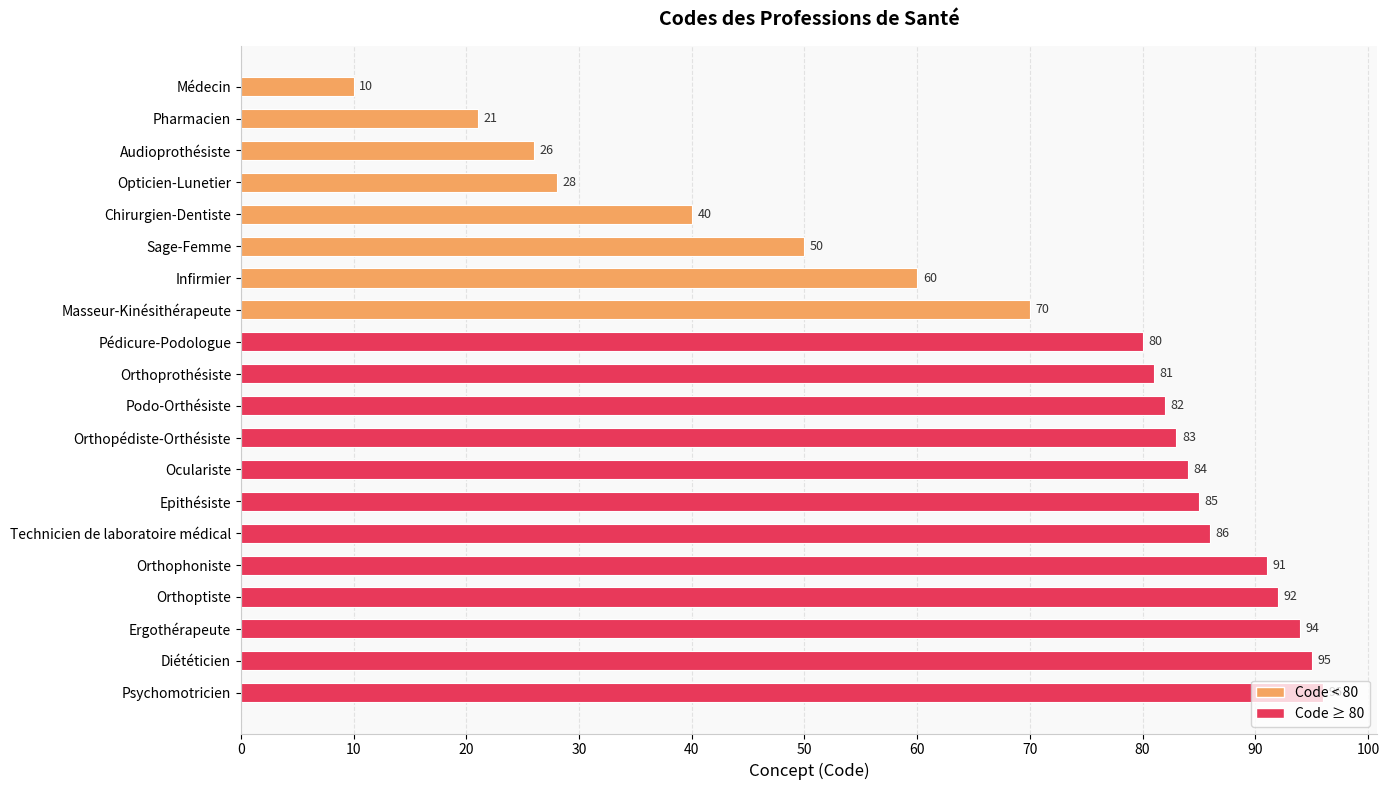

Between Orthoptiste and Sage-Femme, which is larger?

Orthoptiste